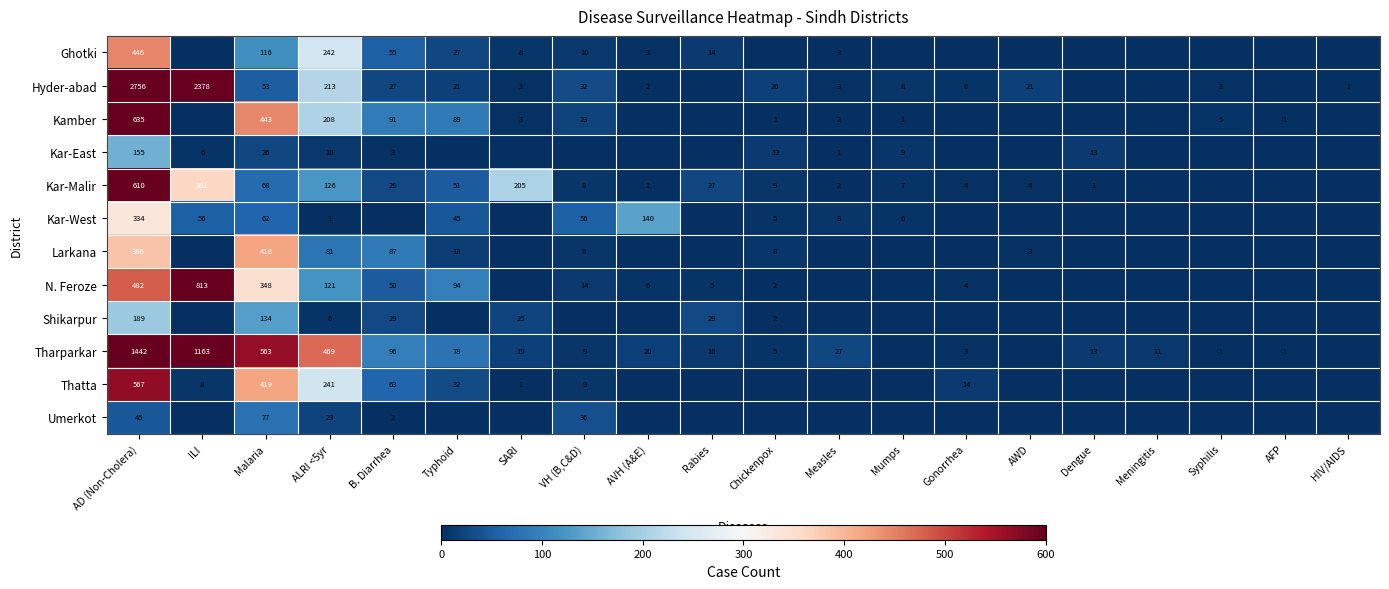

The value of Shikarpur at Chickenpox is 0. True or false?

False